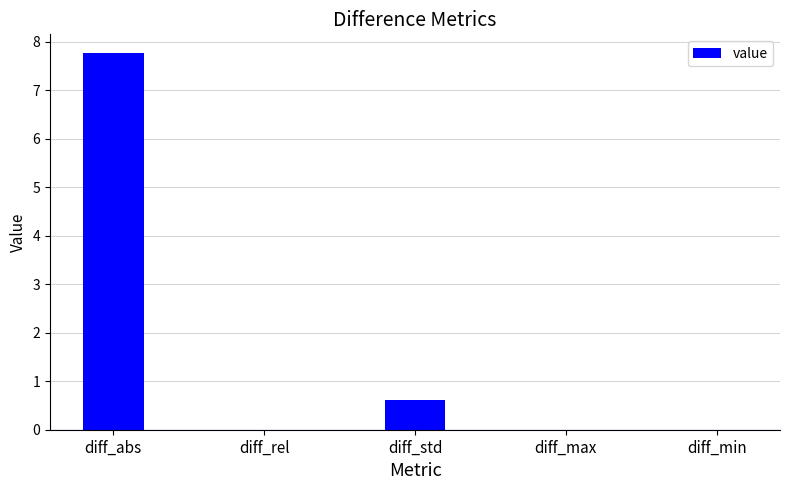

How many distinct data groups are displayed?

1